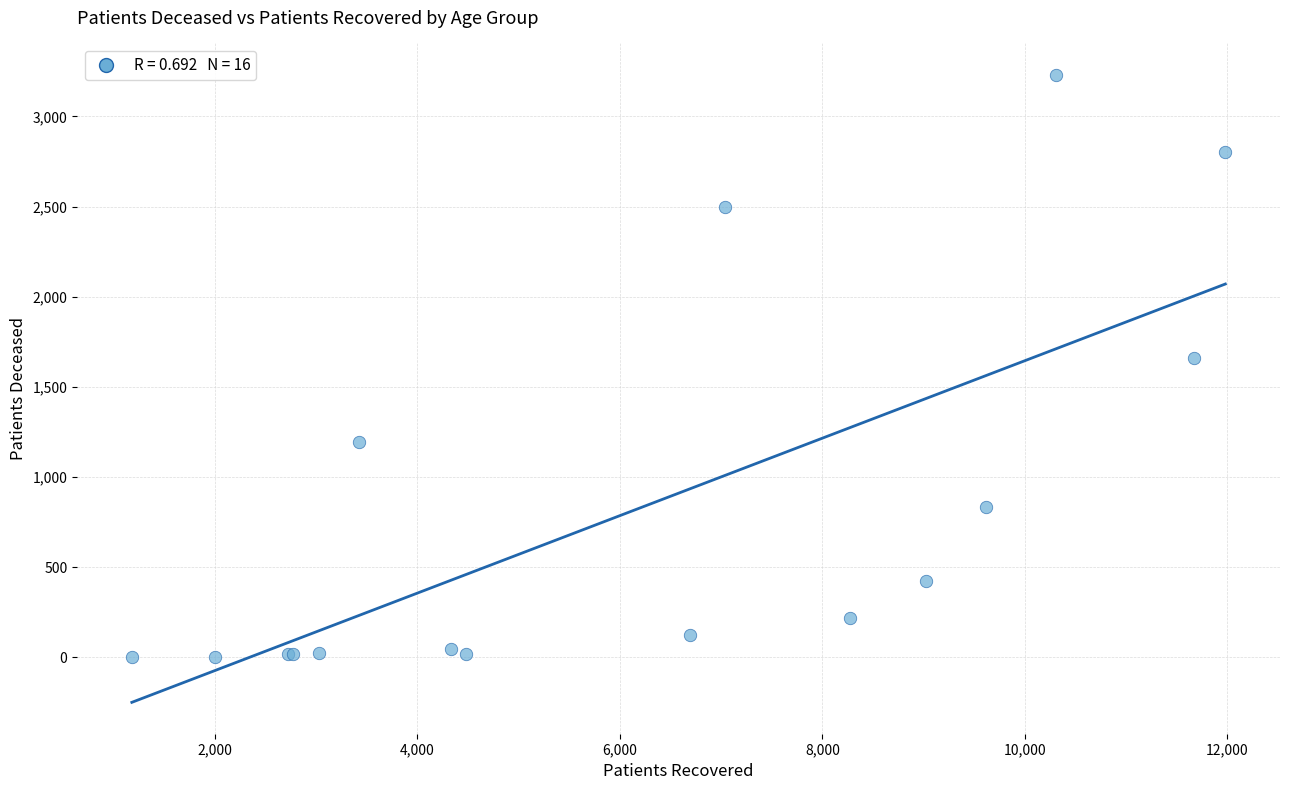

What Y value in the scatter plot is closest to 1617?

1661